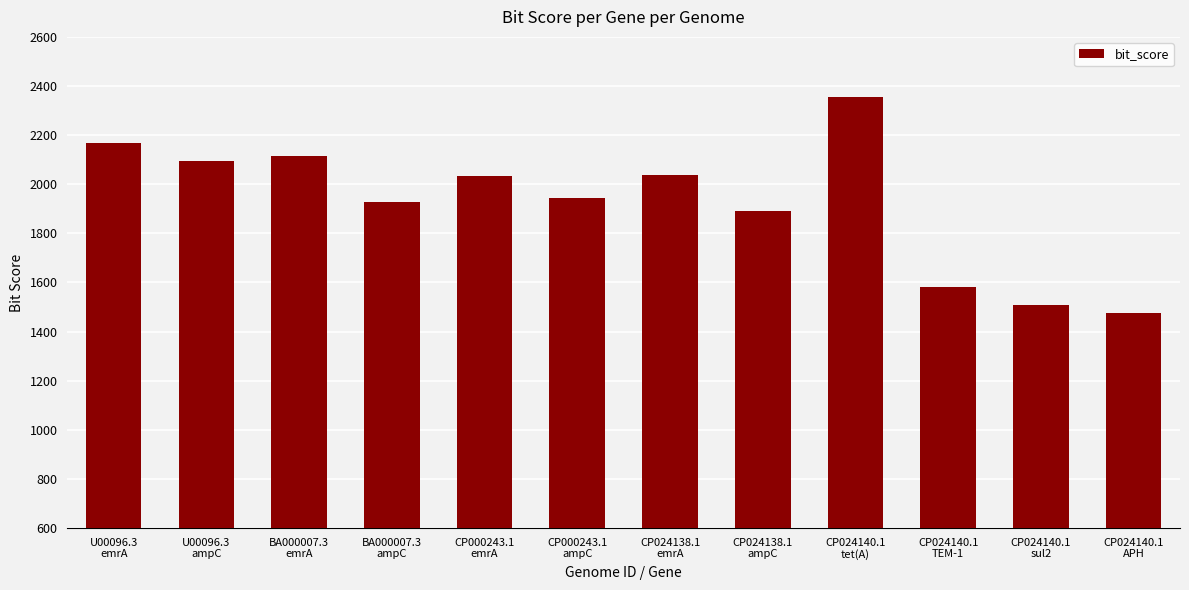

What is the label of the 5th bar from the right?

CP024138.1
ampC